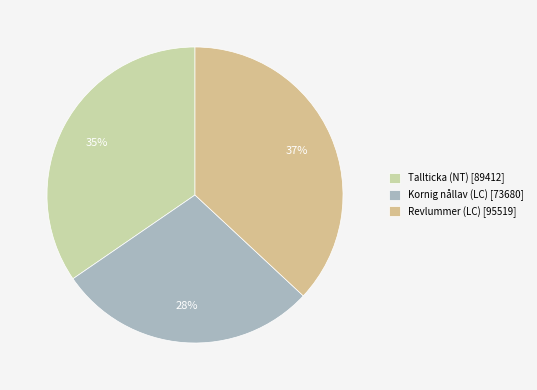

Approximately how many times larger is the value at Tallticka (NT) compared to Revlummer (LC)?

0.9